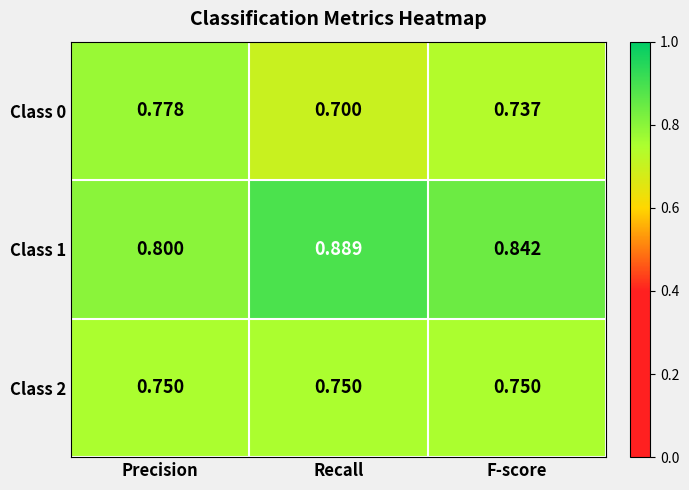

Between Recall and F-score, which series saw the biggest shift?

Class 1